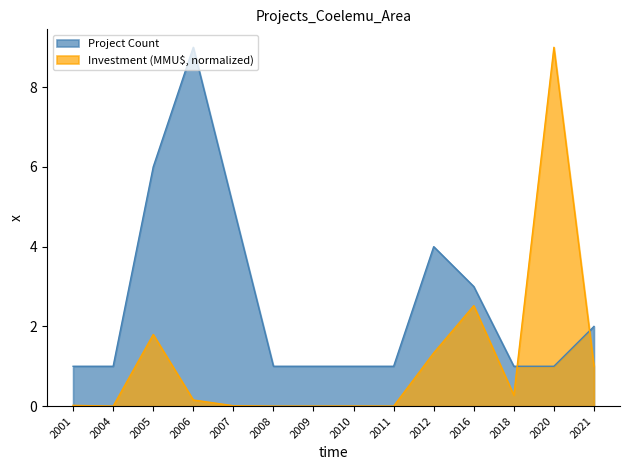

What is the value of the Project Count point at the 5th from the left?

5.0